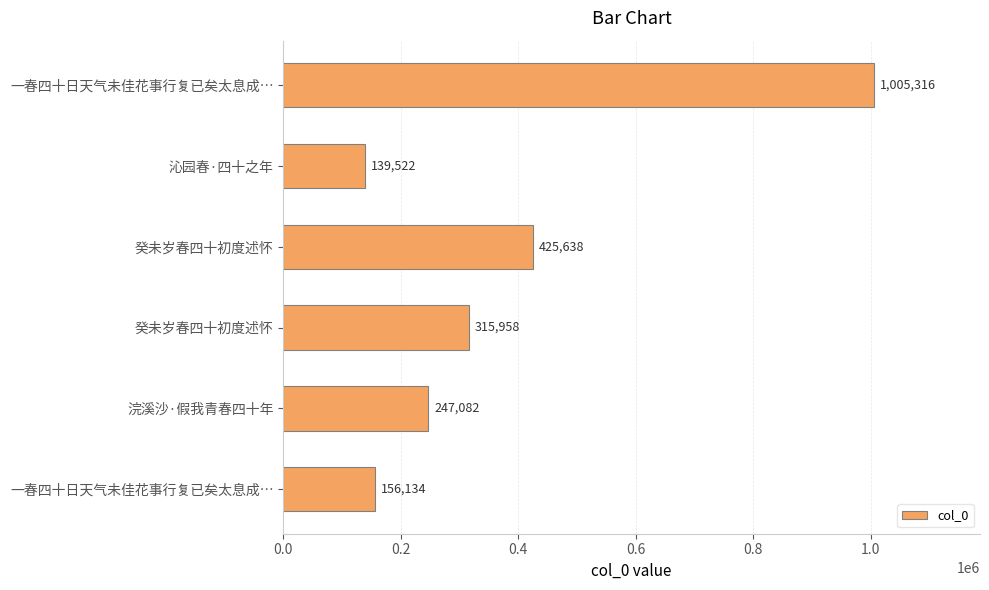

How many distinct data groups are displayed?

1